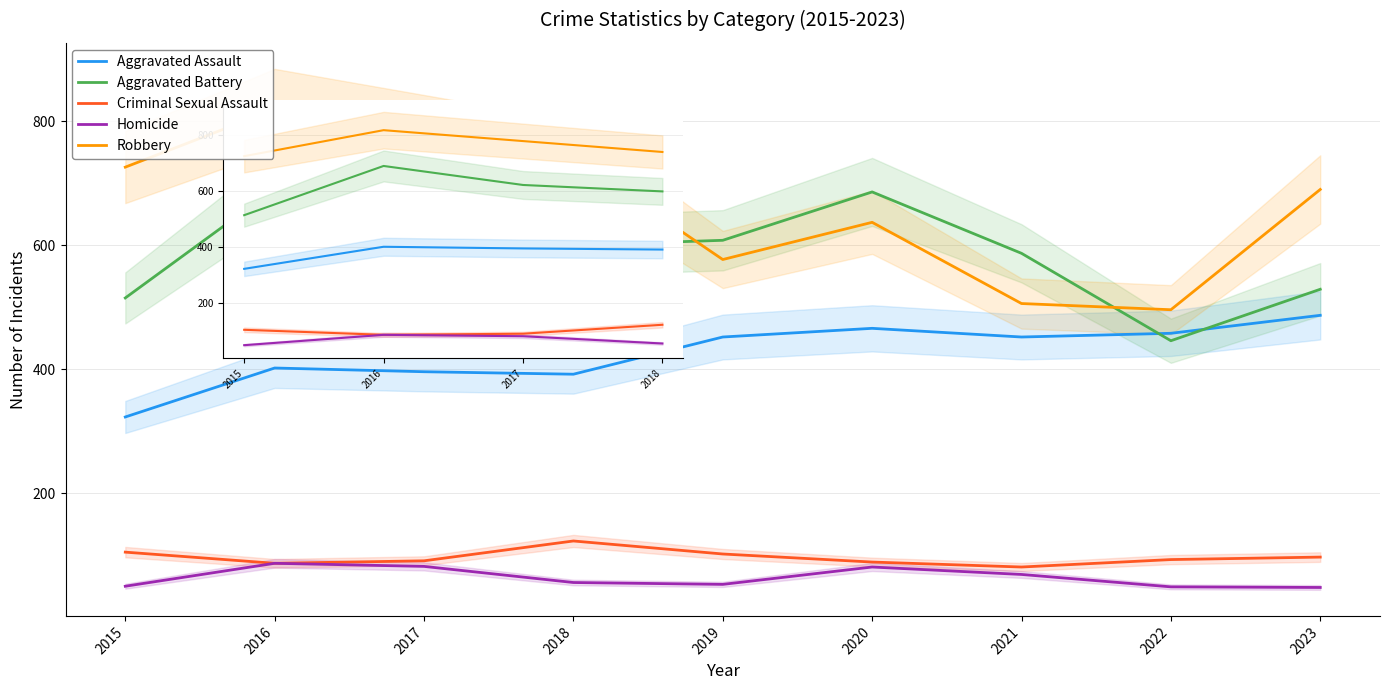

Which series has the largest range (max minus min)?

Robbery